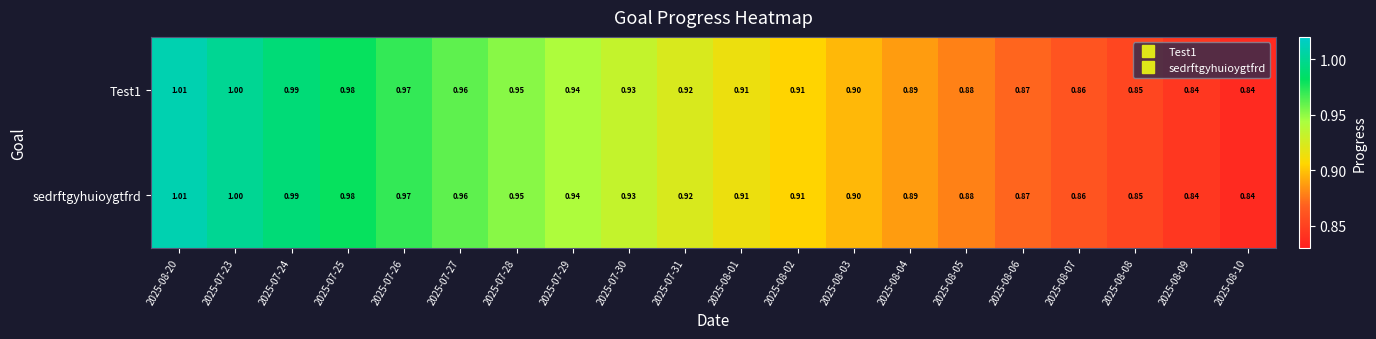

Is the value of sedrftgyhuioygtfrd at 2025-07-27 greater than the value of Test1 at 2025-08-07?

Yes